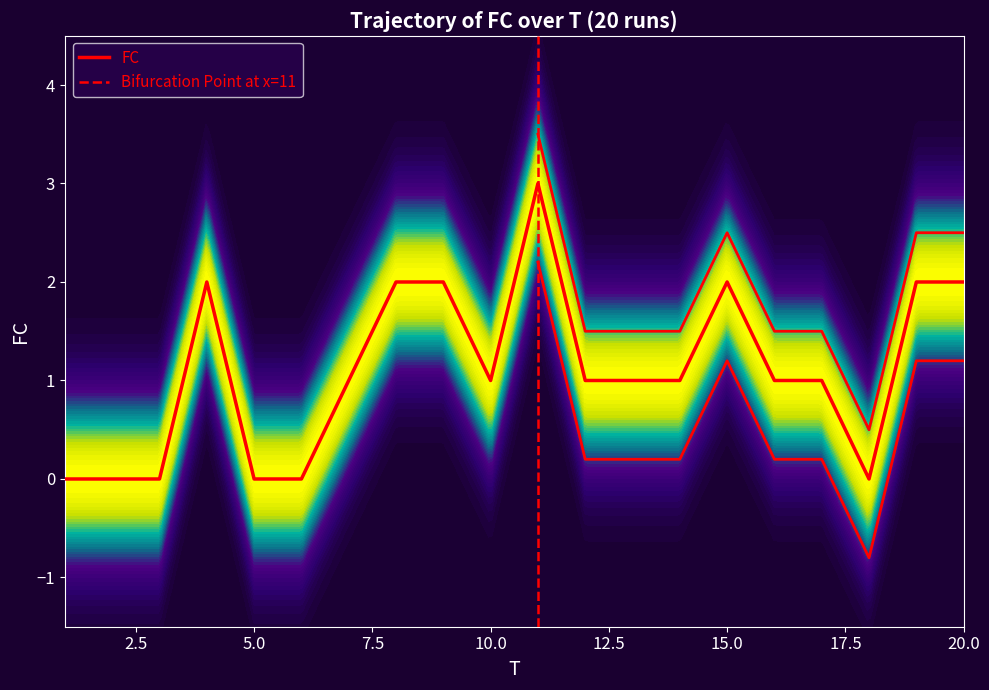

True or false: there are more than 1 points higher than both neighbors.

True